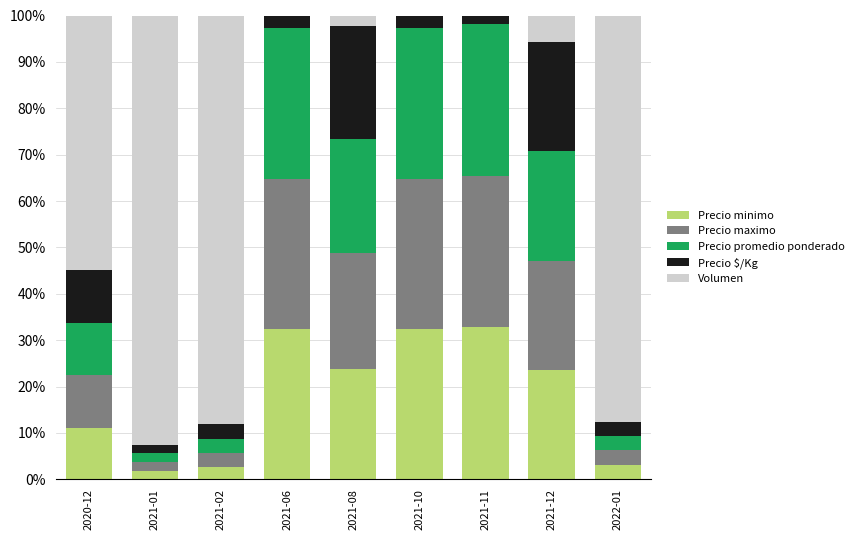

What is the total value across all series at 2021-02?

100.0